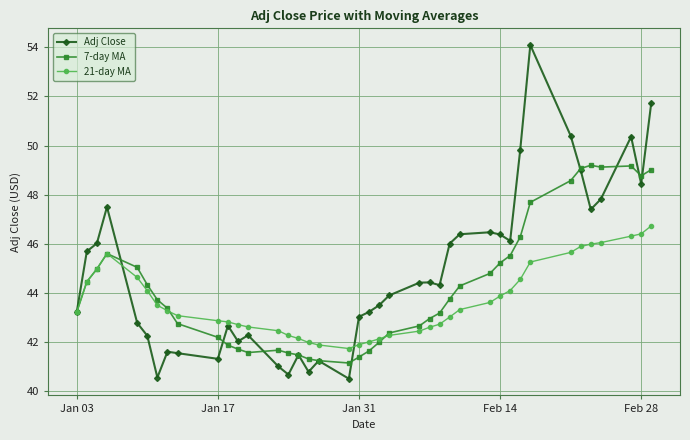

What is the highest value of the Adj Close series?

54.1